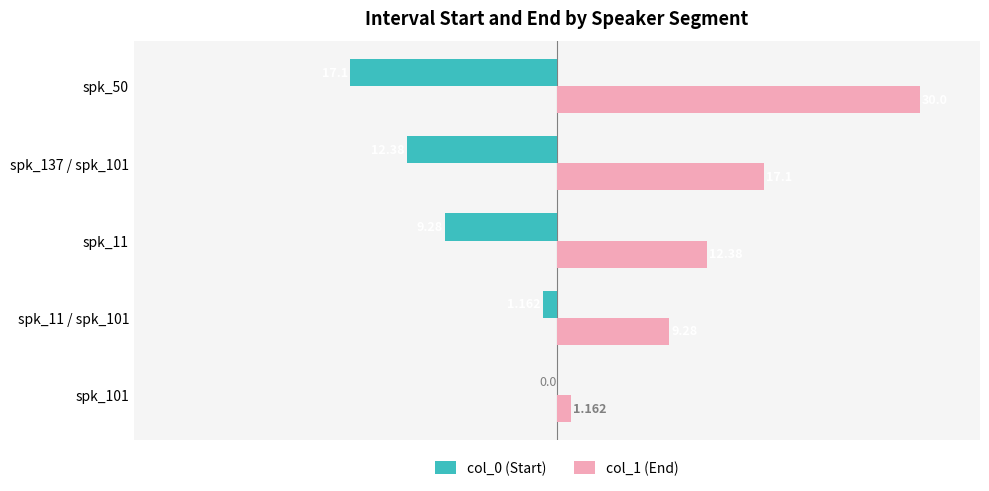

Is the value of col_1 (End) at spk_101 greater than the value of col_0 (Start) at spk_101?

Yes